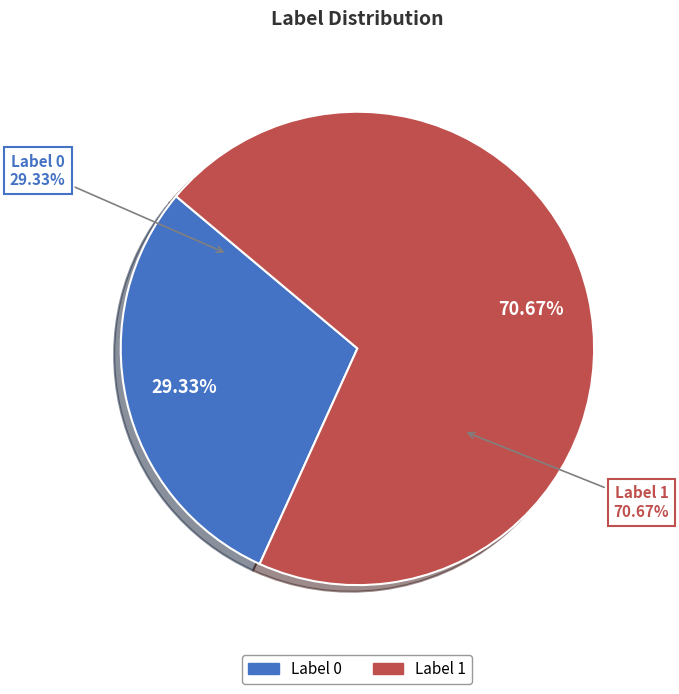

What percentage is the label_1 slice, to the nearest percent?

71%